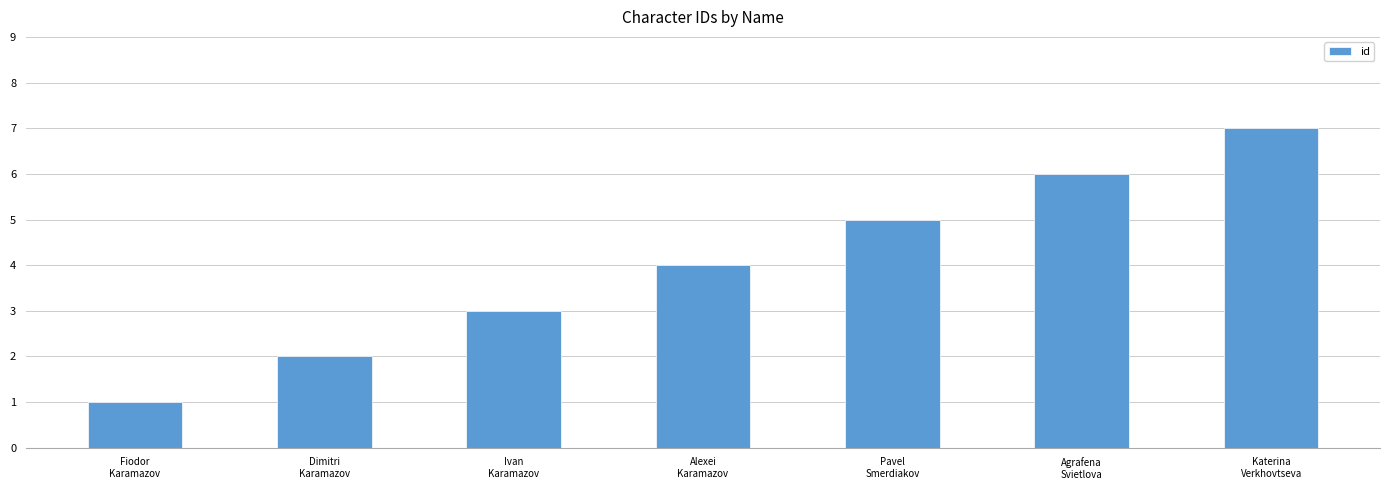

What is the sum of all values?

28